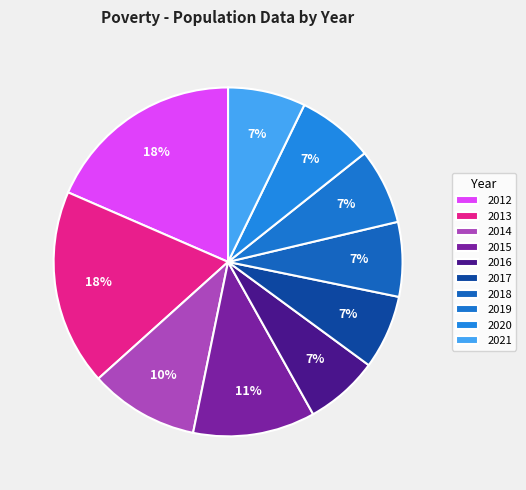

The 2019 slice represents 1% of the pie. True or false?

False